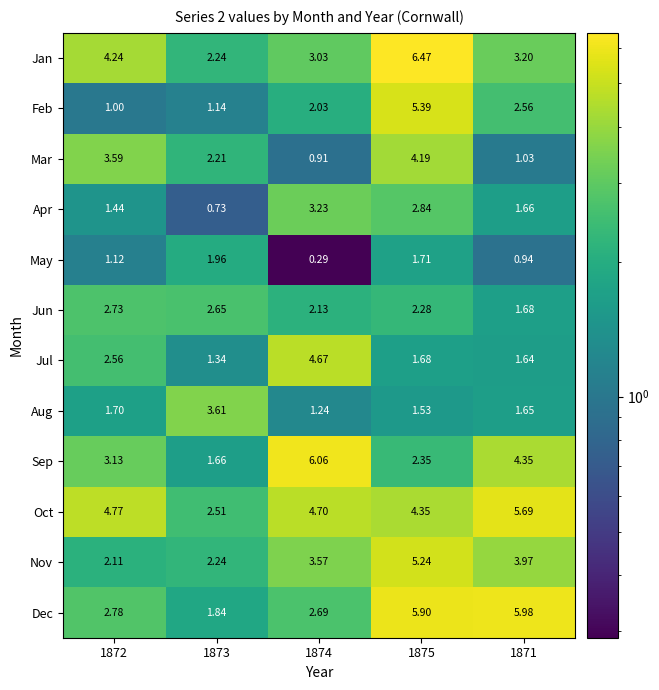

What is the spread (max minus min) of values at 1871?

5.0